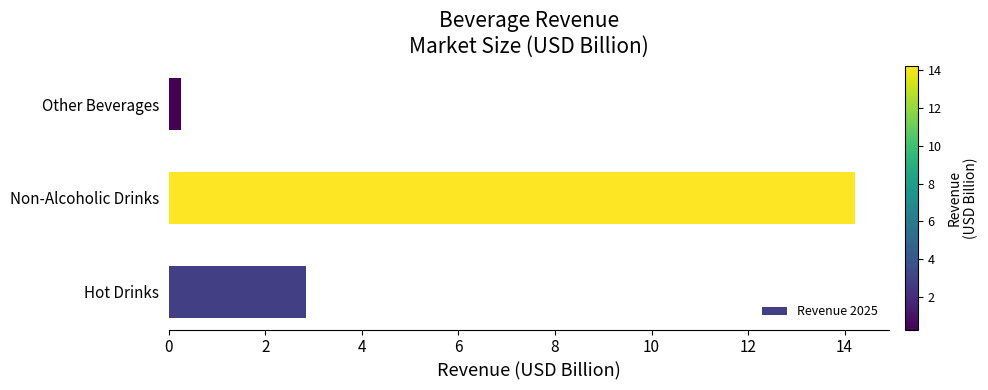

Read the value at Non-Alcoholic Drinks.

14.2